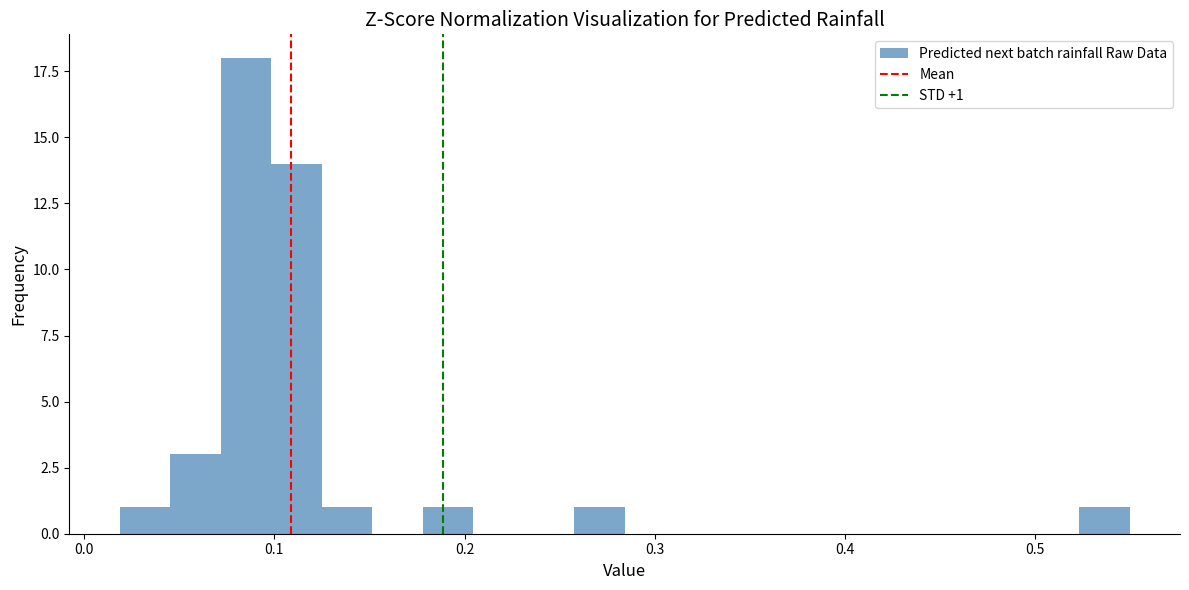

Read against the x-axis, roughly where is the centre of the tallest bar?

0.09